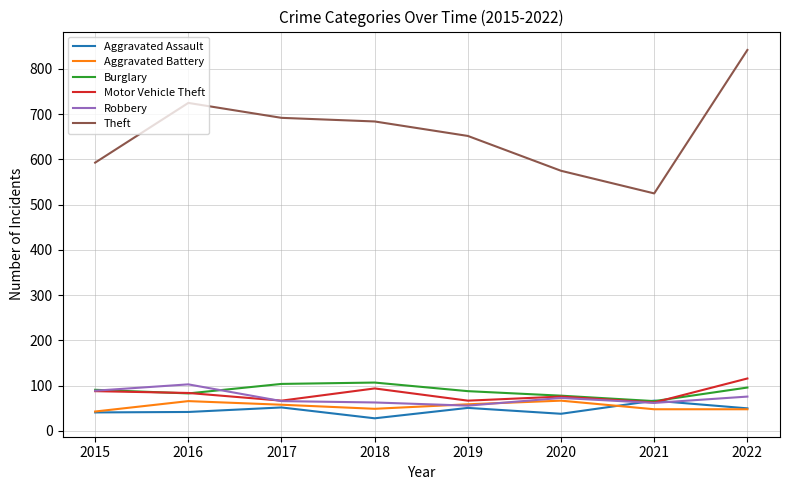

What is the spread (max minus min) of values at 2018?

656